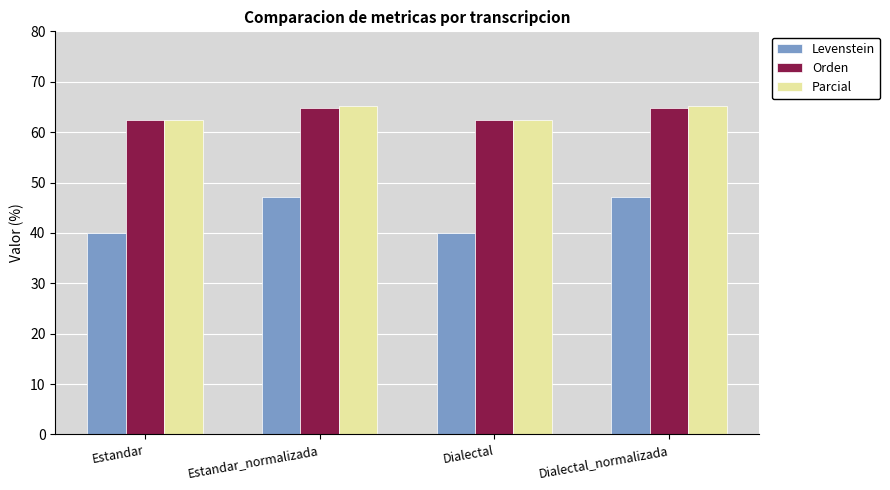

What is the smallest value displayed?

40.0